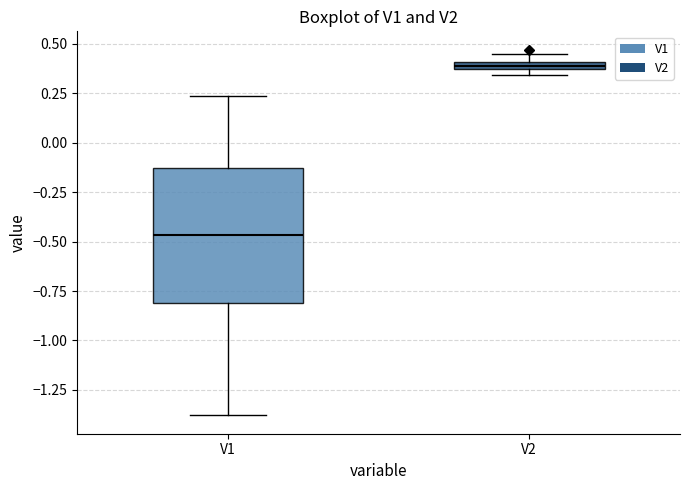

Which box has the highest median line?

V2